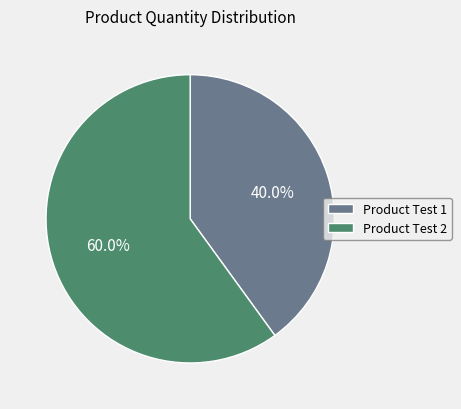

What is the ratio of the value at Product Test 1 to the value at Product Test 2?

0.7